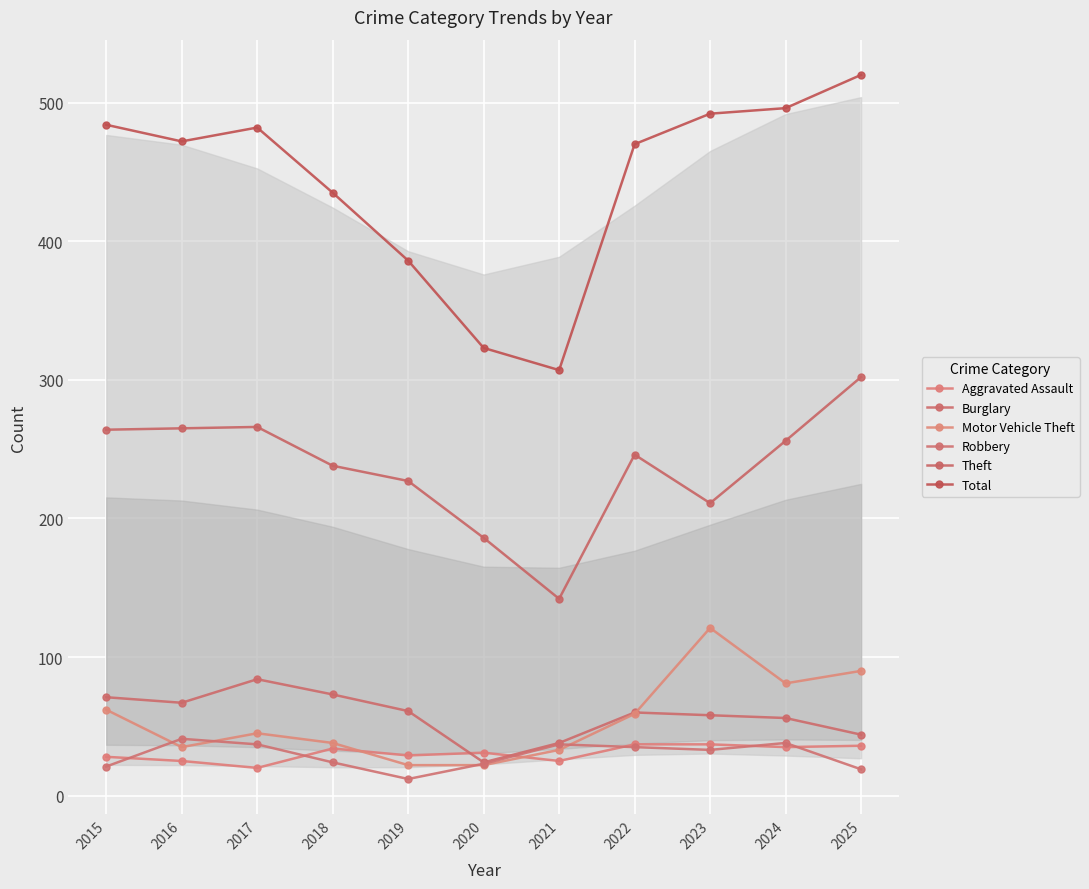

True or false: Burglary and Total intersect in this chart.

False